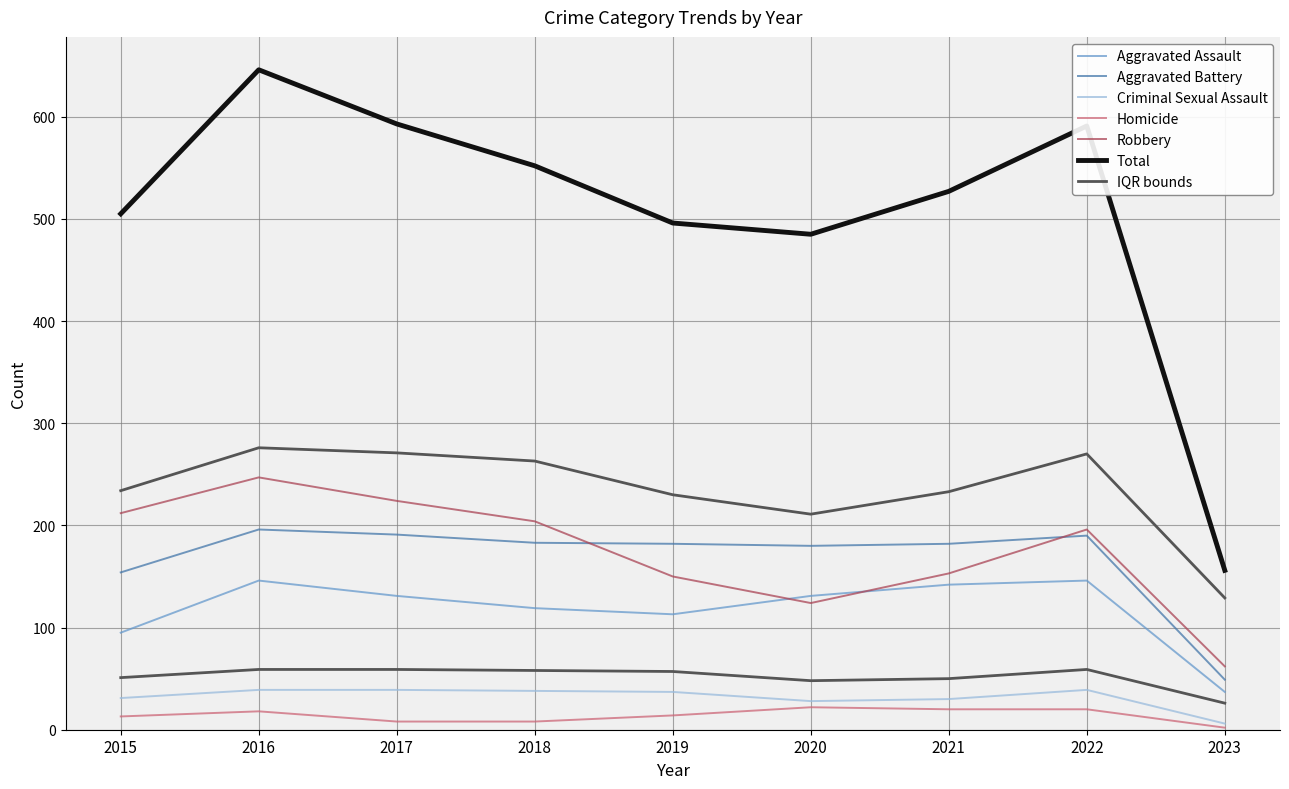

Reading right to left, transcribe all the data shown in this chart.

Aggravated Assault: 37	146	142	131	113	119	131	146	95
Aggravated Battery: 49	190	182	180	182	183	191	196	154
Criminal Sexual Assault: 6	39	30	28	37	38	39	39	31
Homicide: 2	20	20	22	14	8	8	18	13
Robbery: 62	196	153	124	150	204	224	247	212
Total: 156	591	527	485	496	552	593	646	505